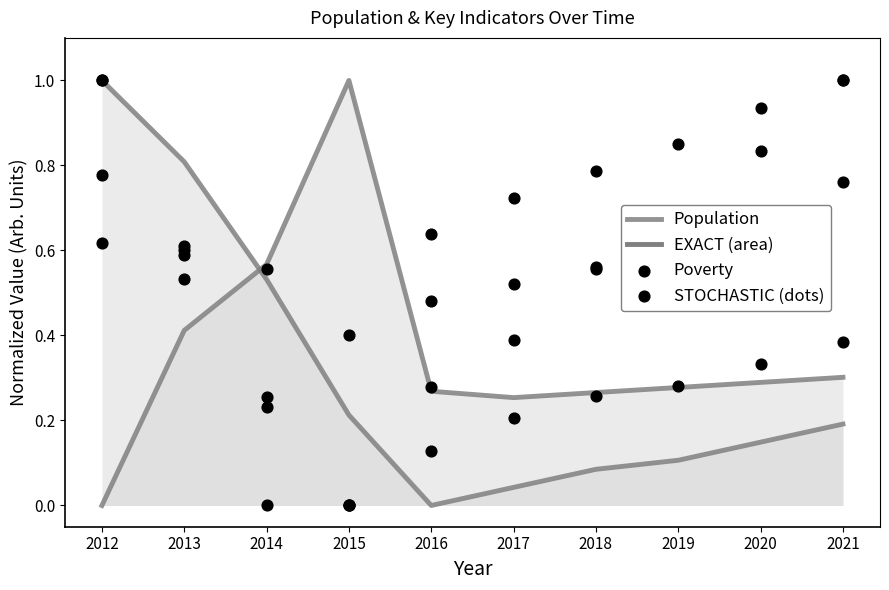

Which series reaches the maximum Y coordinate?

Population